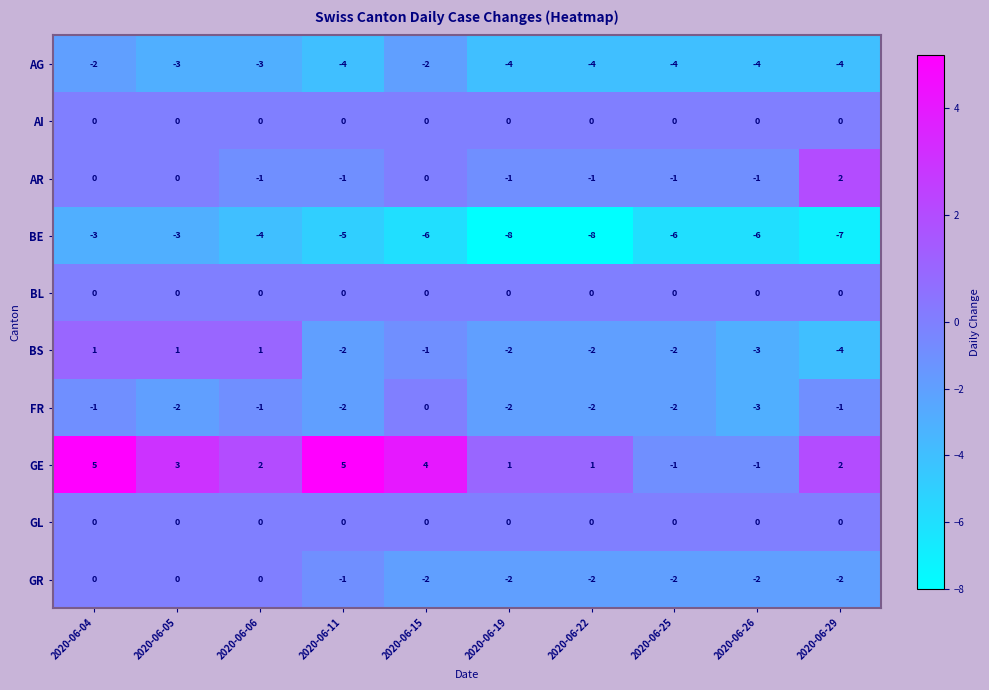

The value of GL at 2020-06-05 is 0. True or false?

True